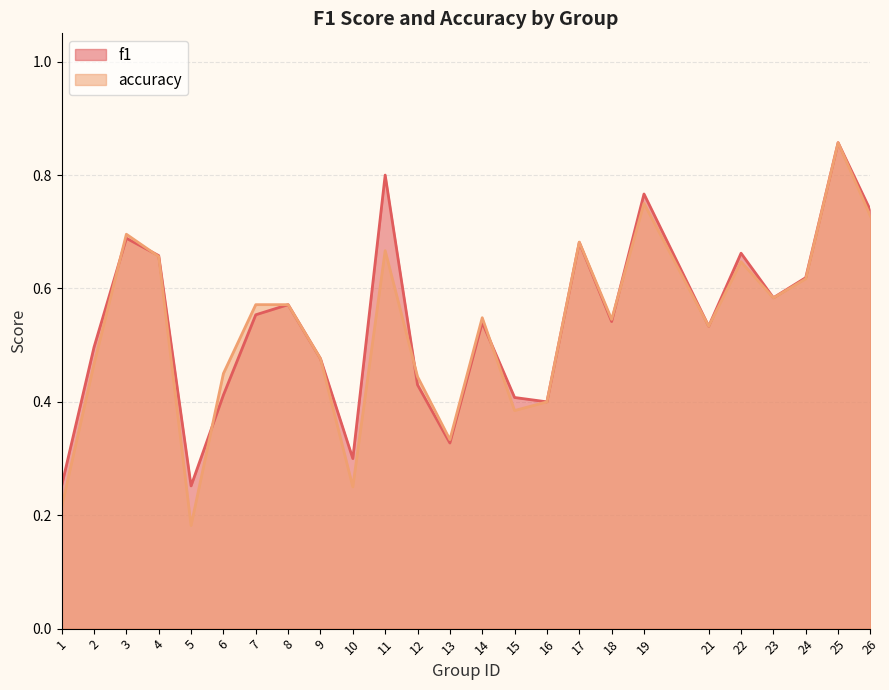

How many f1 values are between 0 and 1?

25